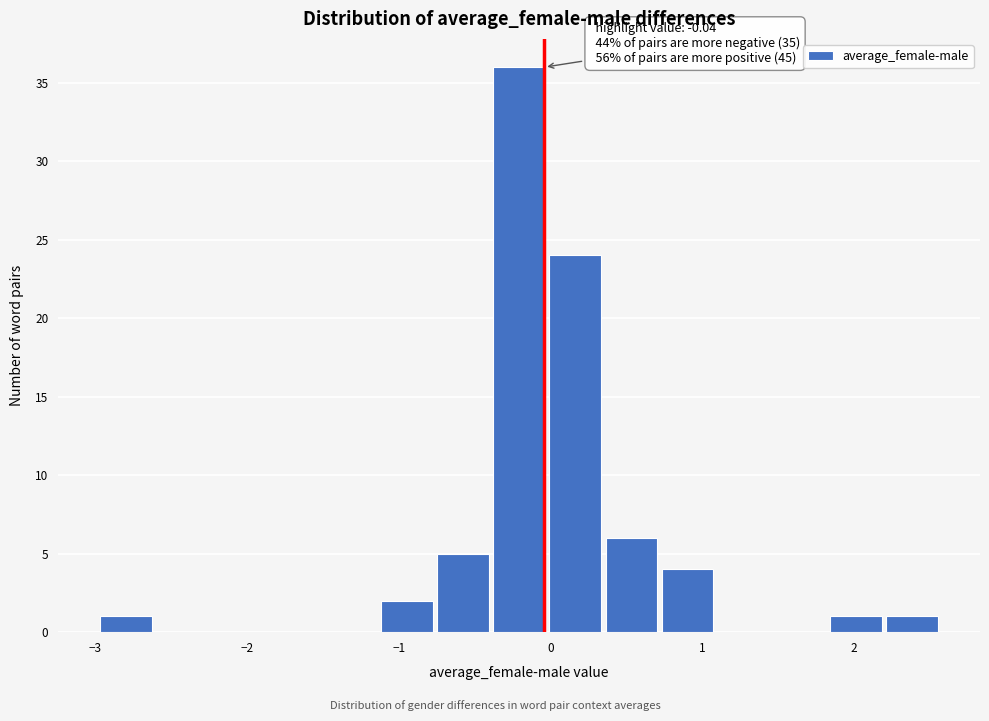

Read against the x-axis, roughly where is the centre of the tallest bar?

-0.2